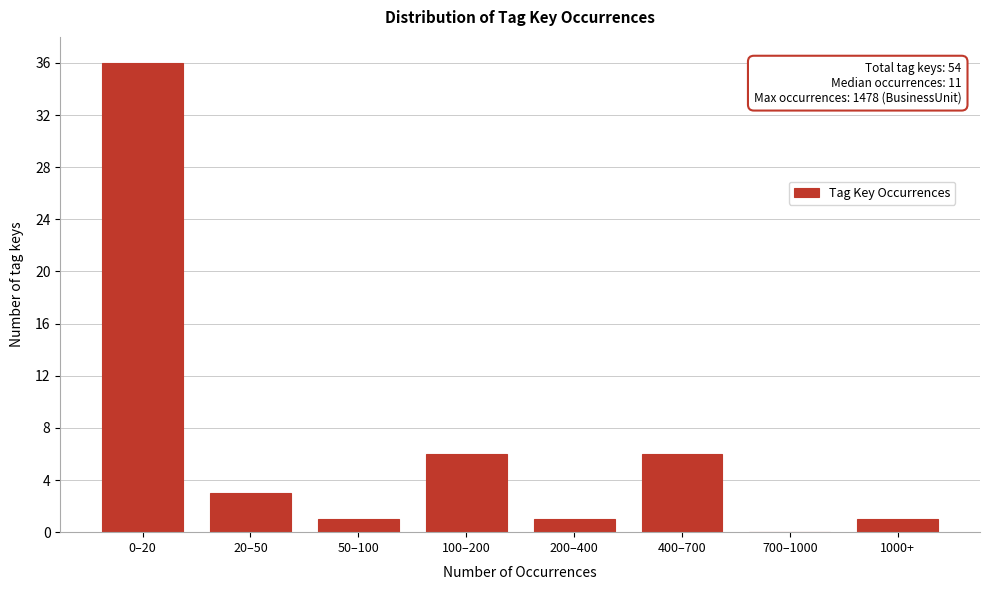

Reading left to right, transcribe all the data shown in this chart.

0–20=36	20–50=3	50–100=1	100–200=6	200–400=1	400–700=6	700–1000=0	1000+=1